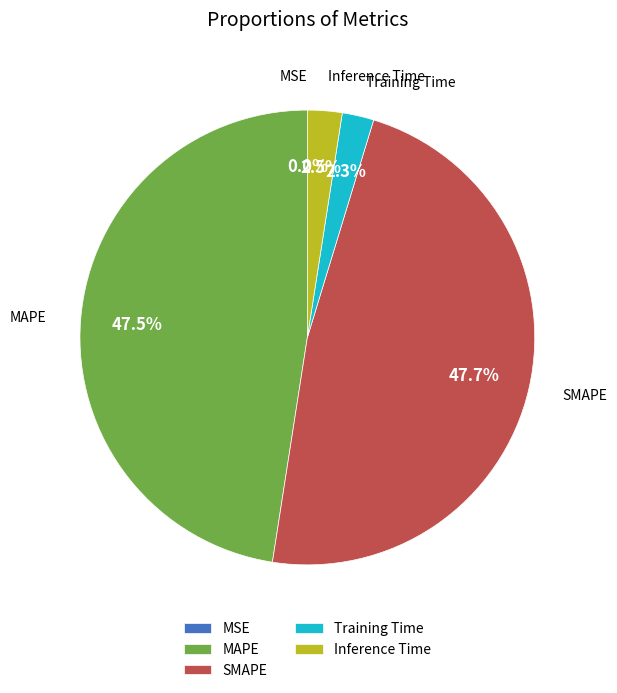

What portion of the pie excludes Inference Time?

97.5%